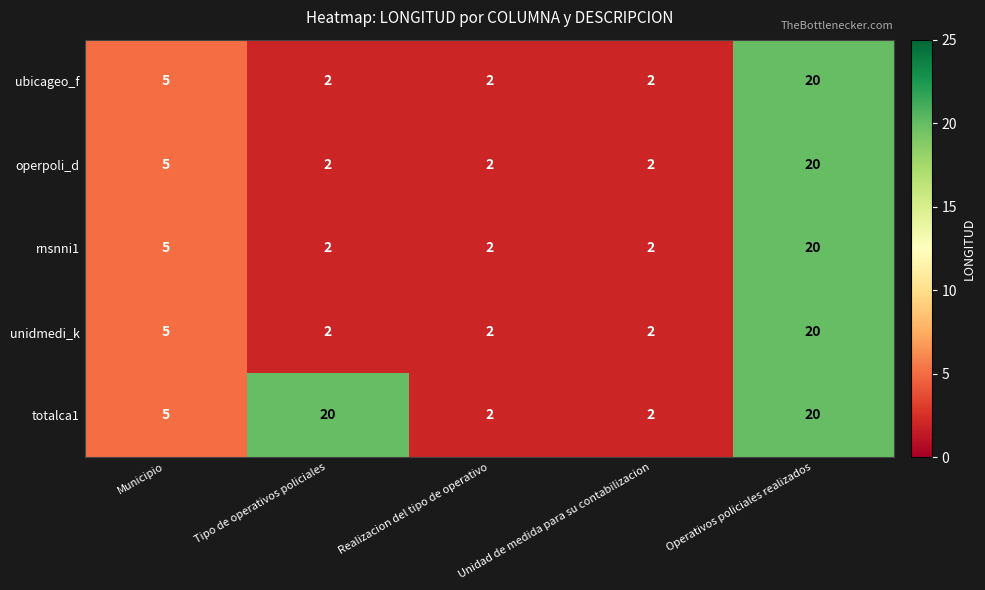

True or false: unidmedi_k has a value of 2 at Tipo de operativos policiales.

True